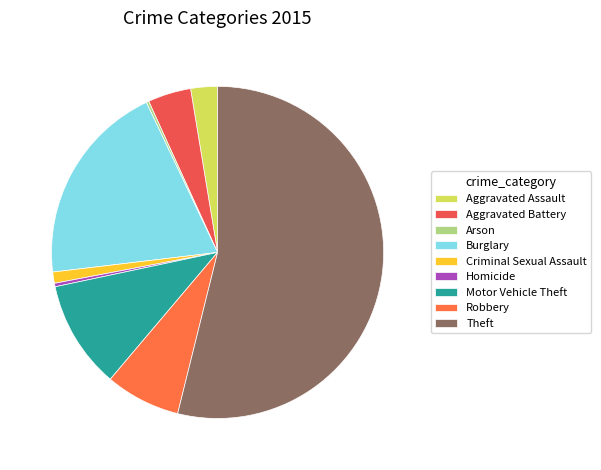

To the nearest percent, what is the difference between the Motor Vehicle Theft and Aggravated Battery slice percentages?

6%